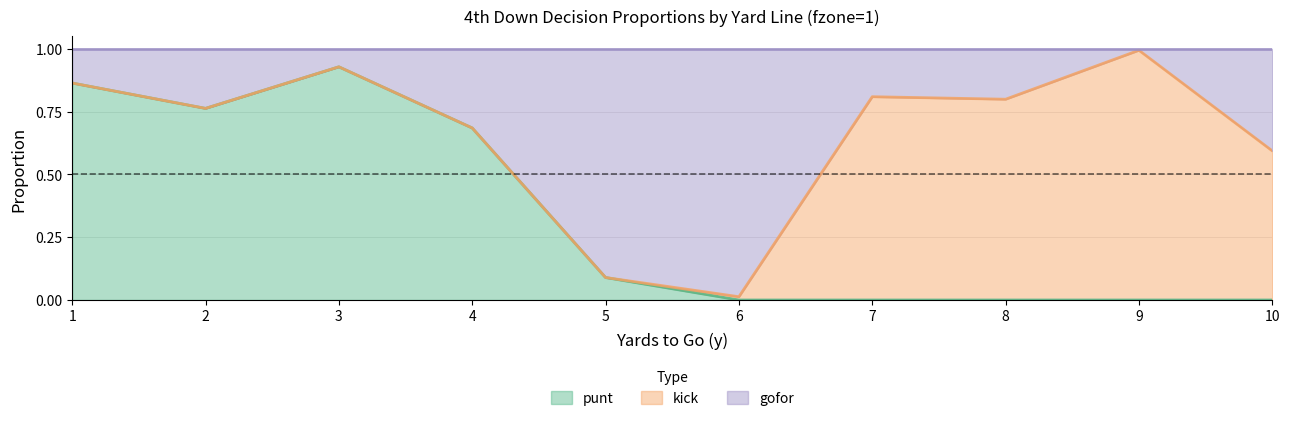

At which label does punt reach its peak?

3